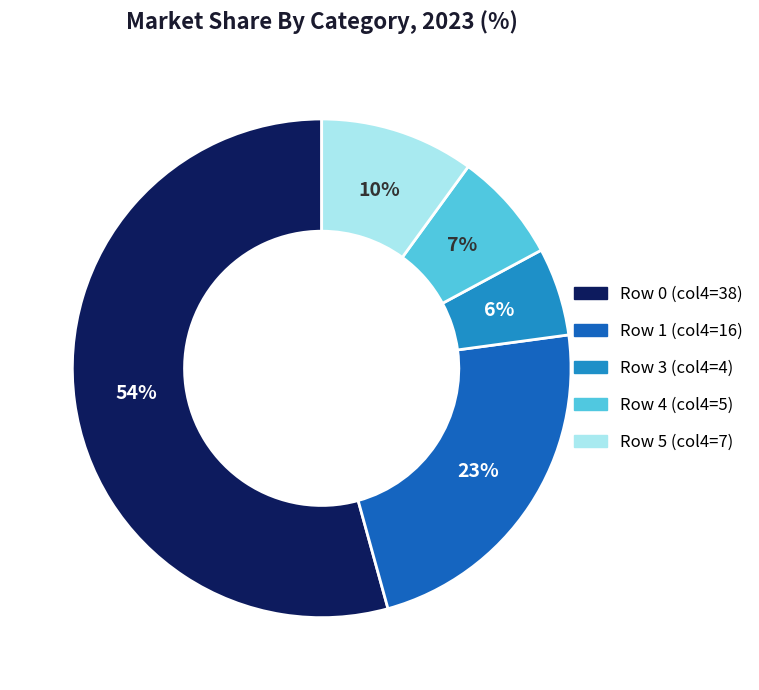

Between Row 1 (col4=16) and Row 4 (col4=5), which is larger?

Row 1 (col4=16)